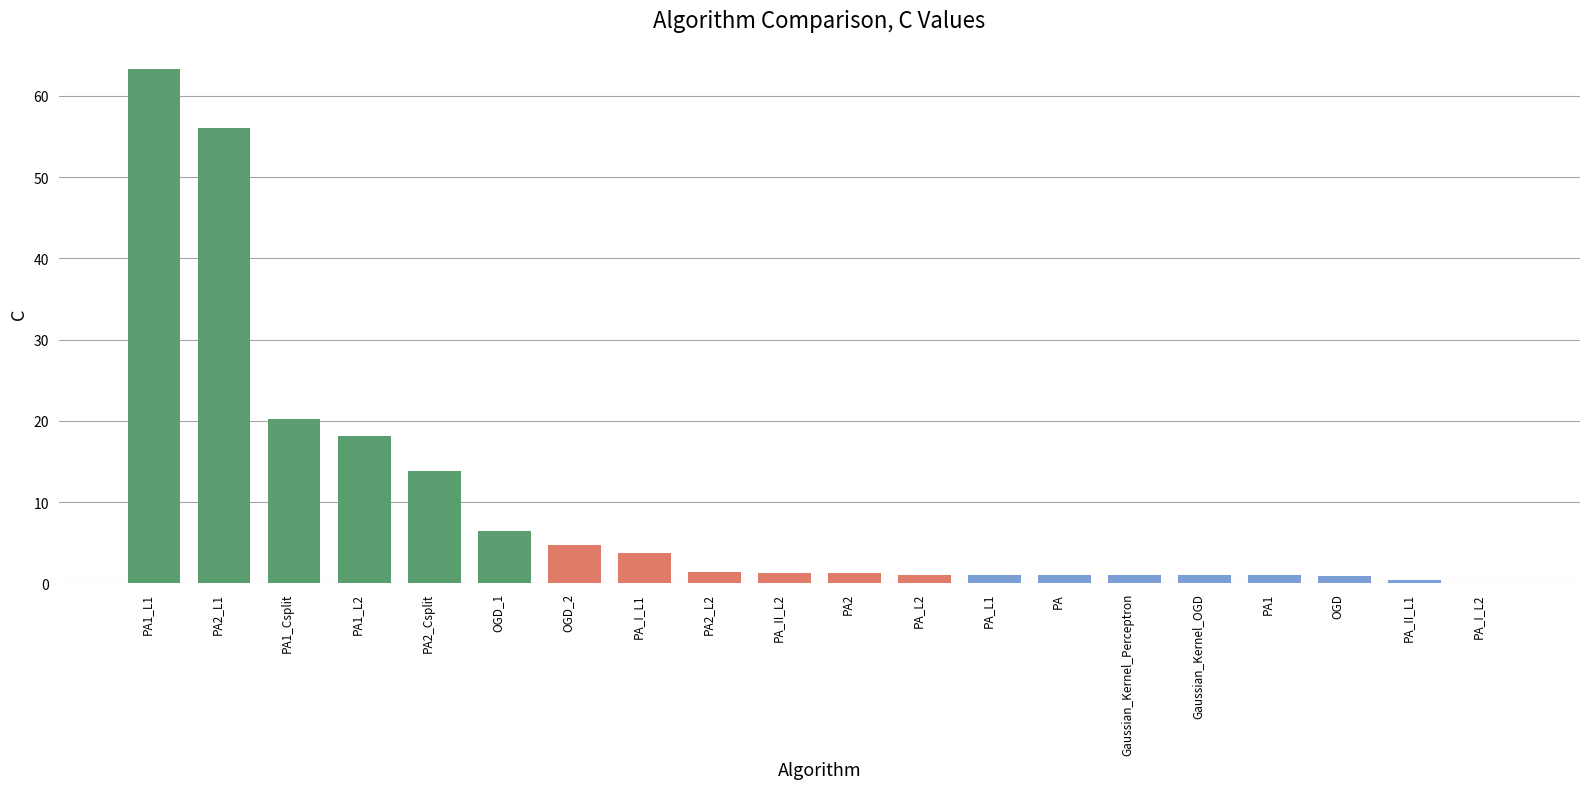

At which label is the value closest to 31?

PA1_Csplit